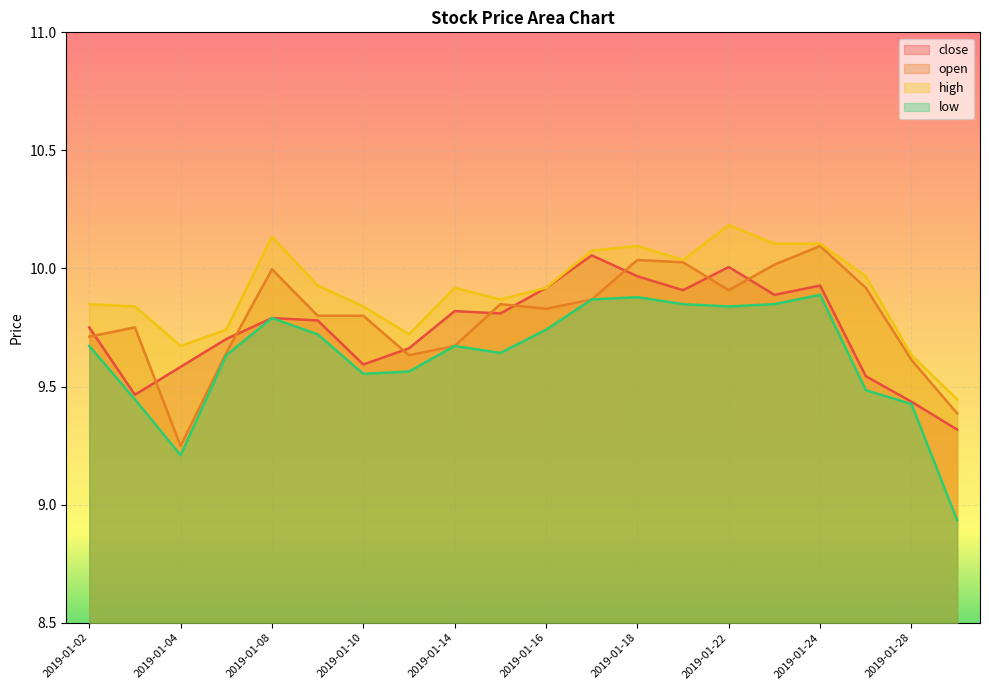

What is the minimum value shown in the chart?

8.9